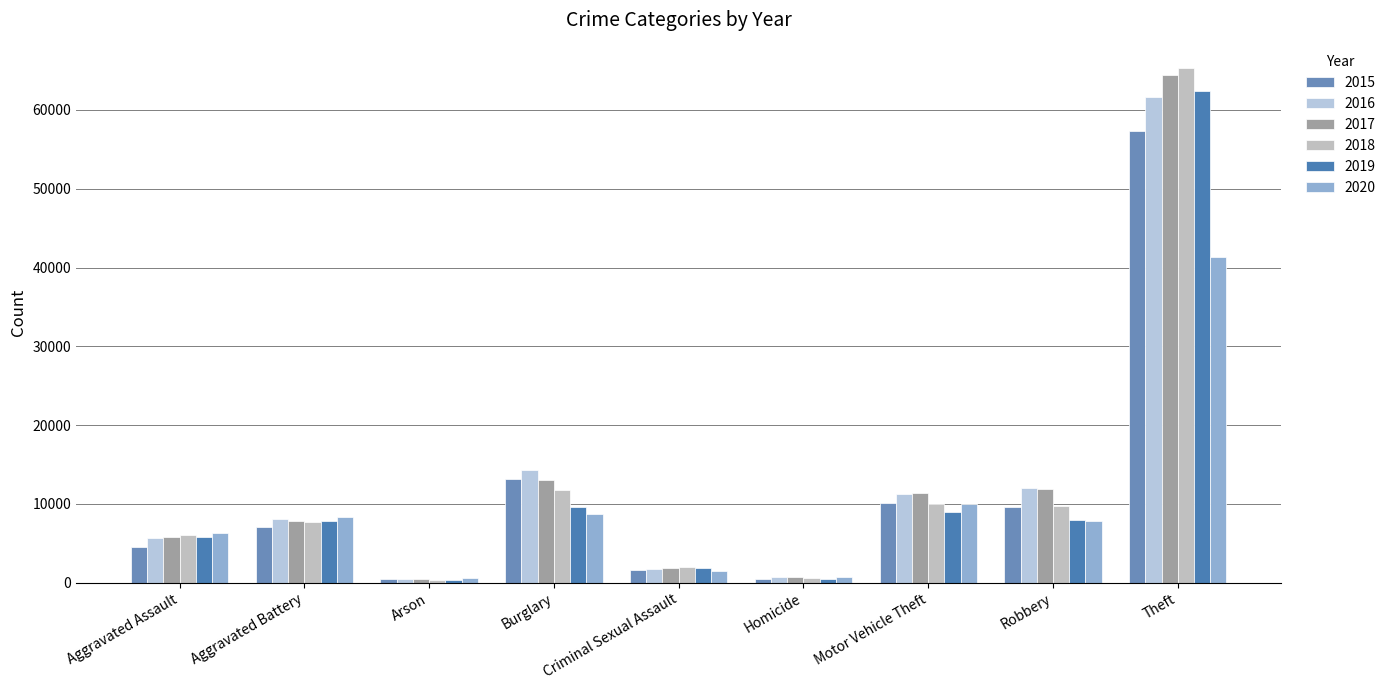

True or false: 2020 has a value of 4760 at Robbery.

False